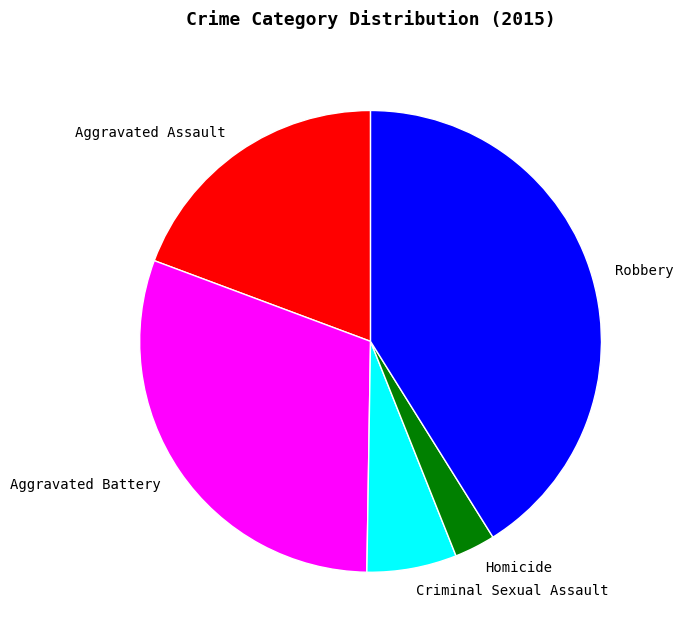

Rank the categories by value from lowest to highest.

Homicide, Criminal Sexual Assault, Aggravated Assault, Aggravated Battery, Robbery